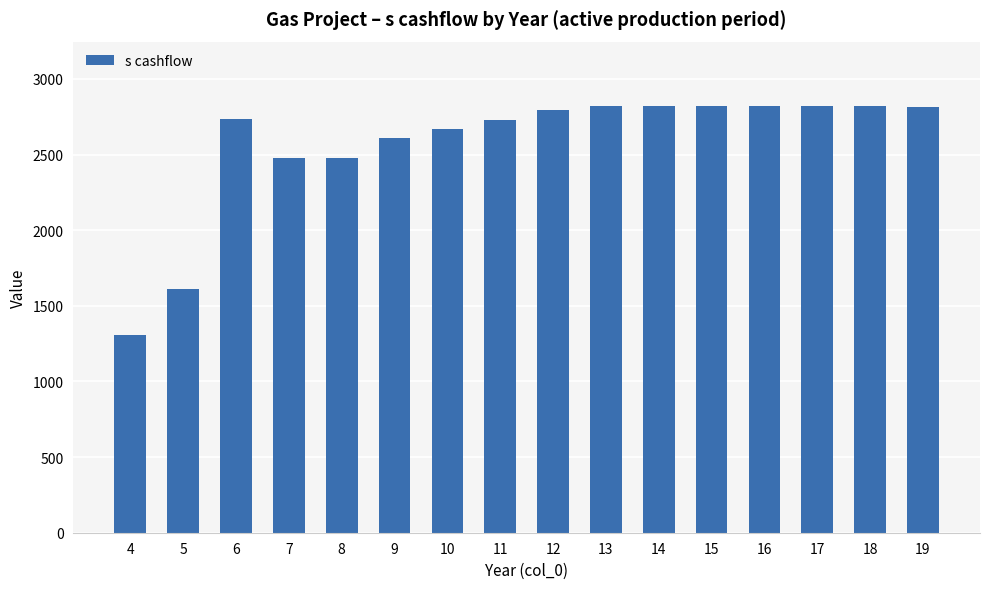

What is the value of the 12th bar from the left?

2823